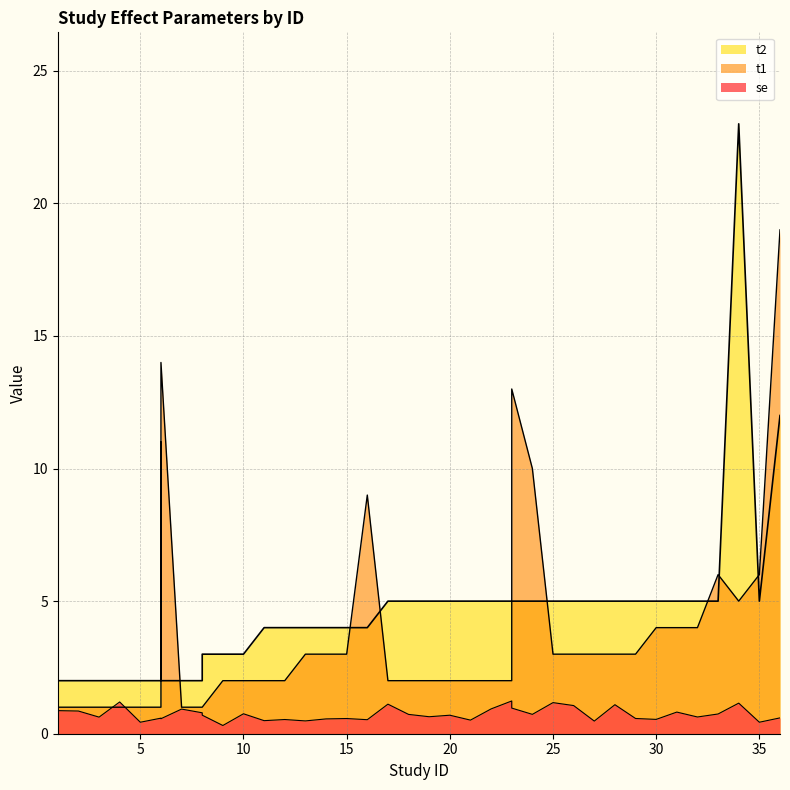

List the series in order of their peak value, lowest first.

se, t1, t2